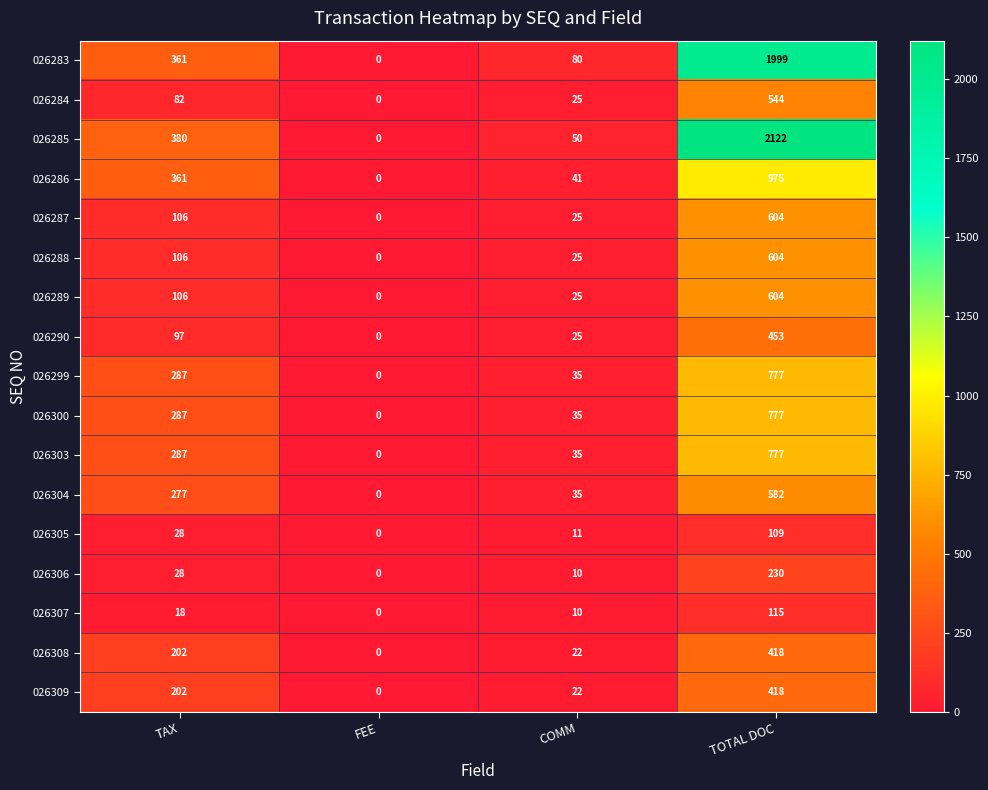

At which category is the sum across all series the highest?

TOTAL DOC